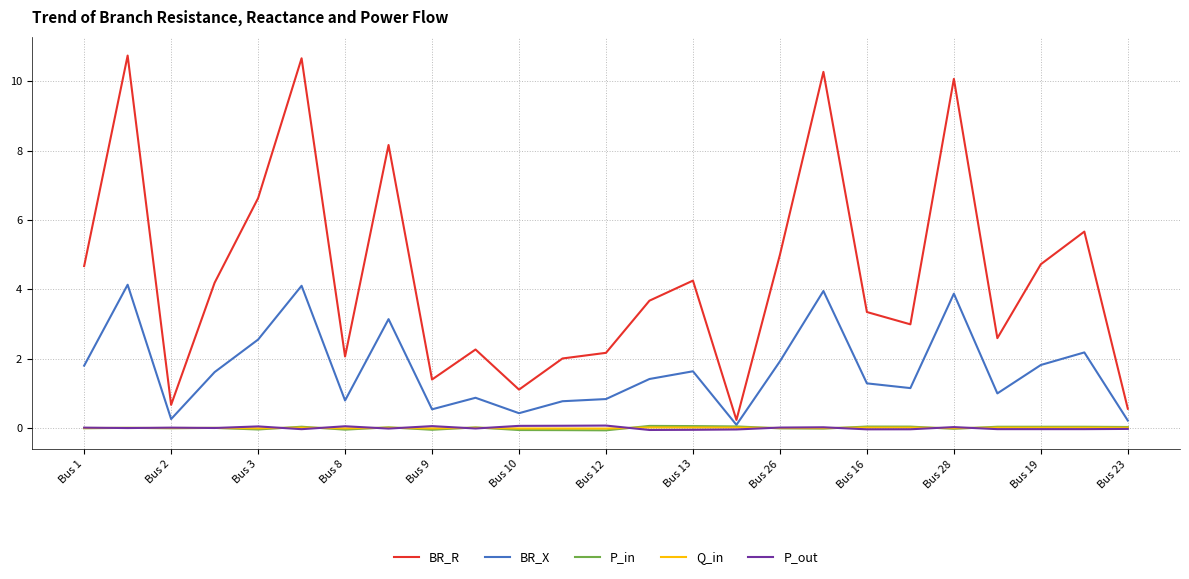

What is the difference between the second highest and second lowest values in the P_in series?

0.1